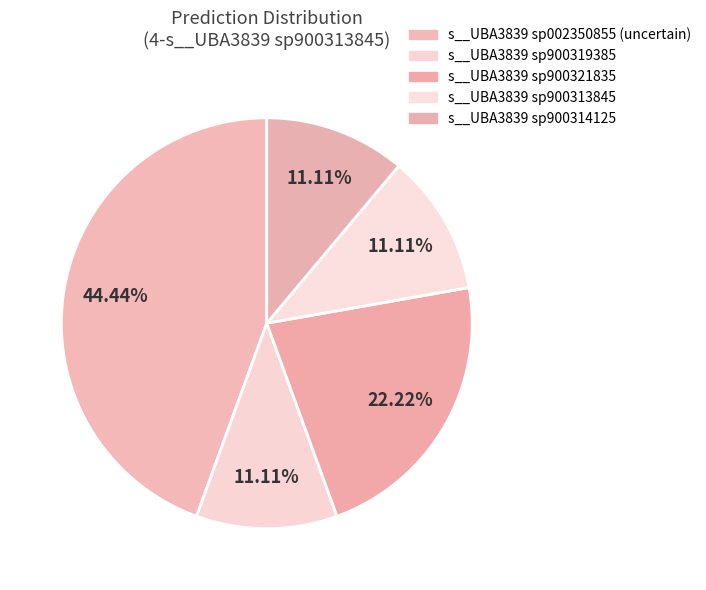

Does any single category account for the majority?

No